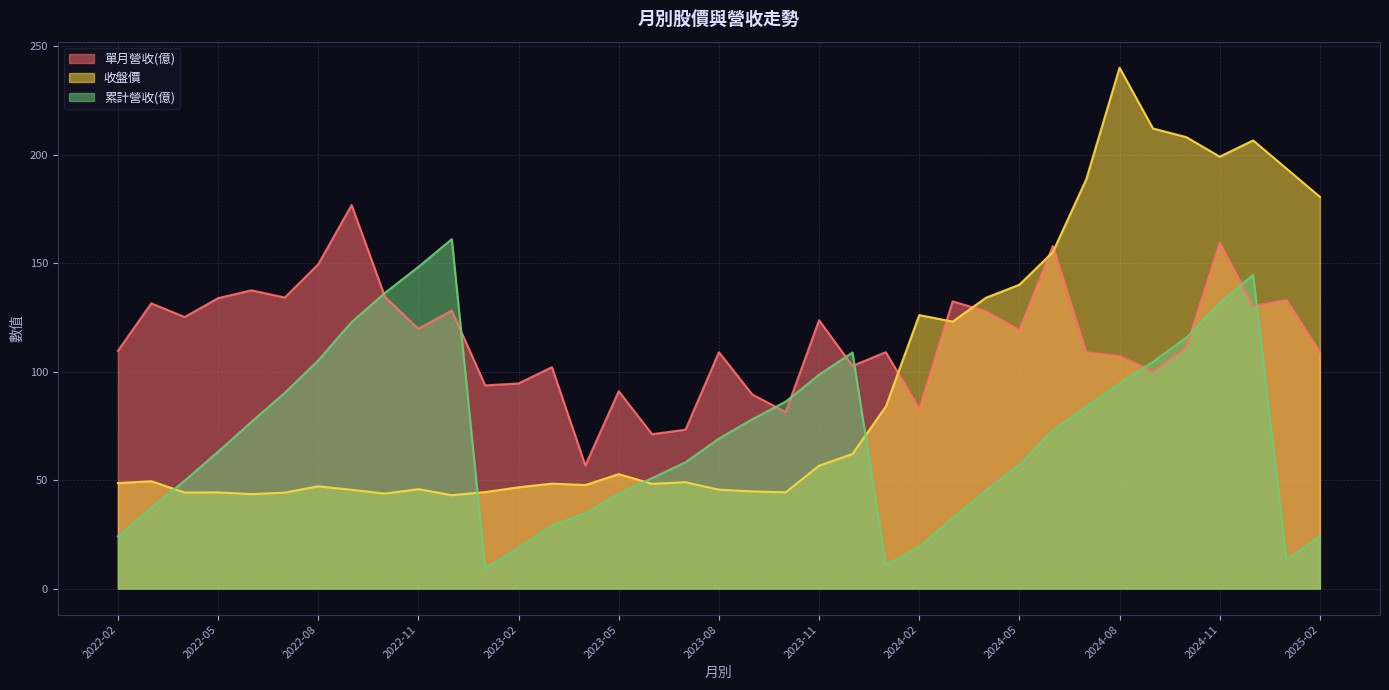

Which series has the widest spread of values?

收盤價